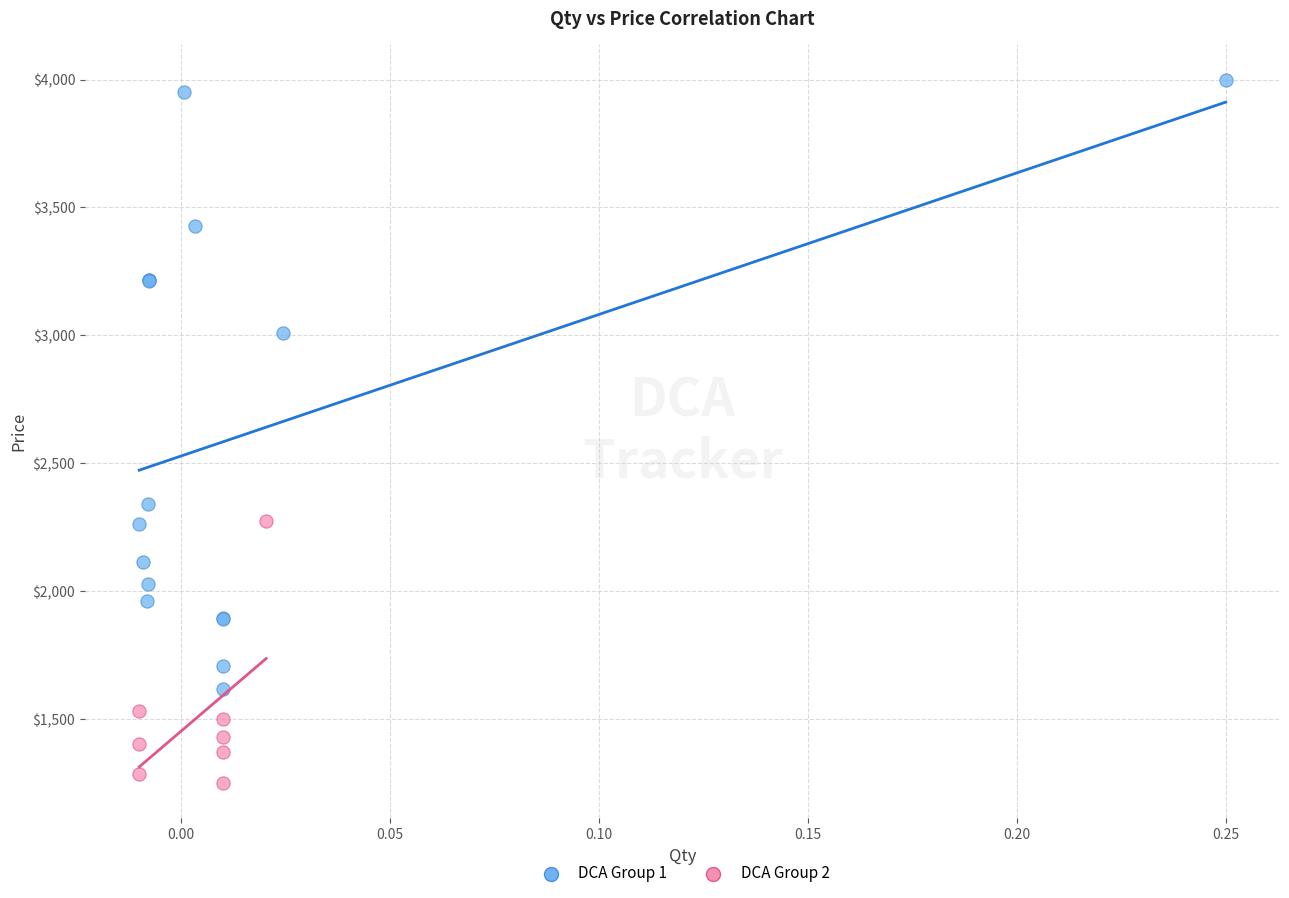

Which series has the largest Y range (max minus min)?

DCA Group 1